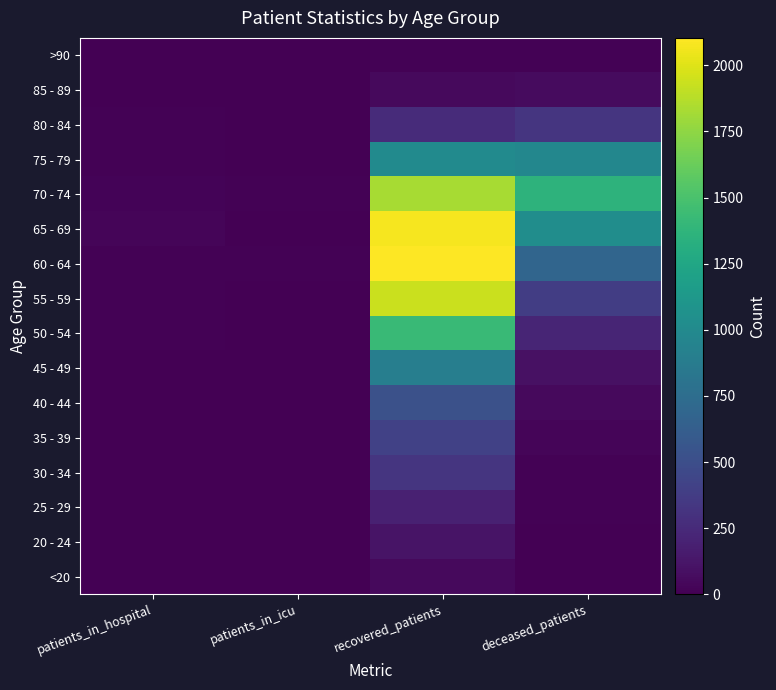

Reading left to right, transcribe all the data shown in this chart.

<20: patients_in_hospital=3	patients_in_icu=0	recovered_patients=52	deceased_patients=7
20 - 24: patients_in_hospital=4	patients_in_icu=2	recovered_patients=114	deceased_patients=2
25 - 29: patients_in_hospital=2	patients_in_icu=1	recovered_patients=193	deceased_patients=12
30 - 34: patients_in_hospital=3	patients_in_icu=1	recovered_patients=328	deceased_patients=14
35 - 39: patients_in_hospital=3	patients_in_icu=2	recovered_patients=410	deceased_patients=26
40 - 44: patients_in_hospital=3	patients_in_icu=3	recovered_patients=520	deceased_patients=52
45 - 49: patients_in_hospital=5	patients_in_icu=1	recovered_patients=903	deceased_patients=95
50 - 54: patients_in_hospital=11	patients_in_icu=3	recovered_patients=1428	deceased_patients=219
55 - 59: patients_in_hospital=10	patients_in_icu=3	recovered_patients=1938	deceased_patients=384
60 - 64: patients_in_hospital=14	patients_in_icu=10	recovered_patients=2104	deceased_patients=684
65 - 69: patients_in_hospital=25	patients_in_icu=4	recovered_patients=2075	deceased_patients=1035
70 - 74: patients_in_hospital=19	patients_in_icu=15	recovered_patients=1827	deceased_patients=1358
75 - 79: patients_in_hospital=15	patients_in_icu=3	recovered_patients=1007	deceased_patients=971
80 - 84: patients_in_hospital=15	patients_in_icu=2	recovered_patients=262	deceased_patients=322
85 - 89: patients_in_hospital=5	patients_in_icu=0	recovered_patients=56	deceased_patients=61
>90: patients_in_hospital=0	patients_in_icu=0	recovered_patients=13	deceased_patients=9